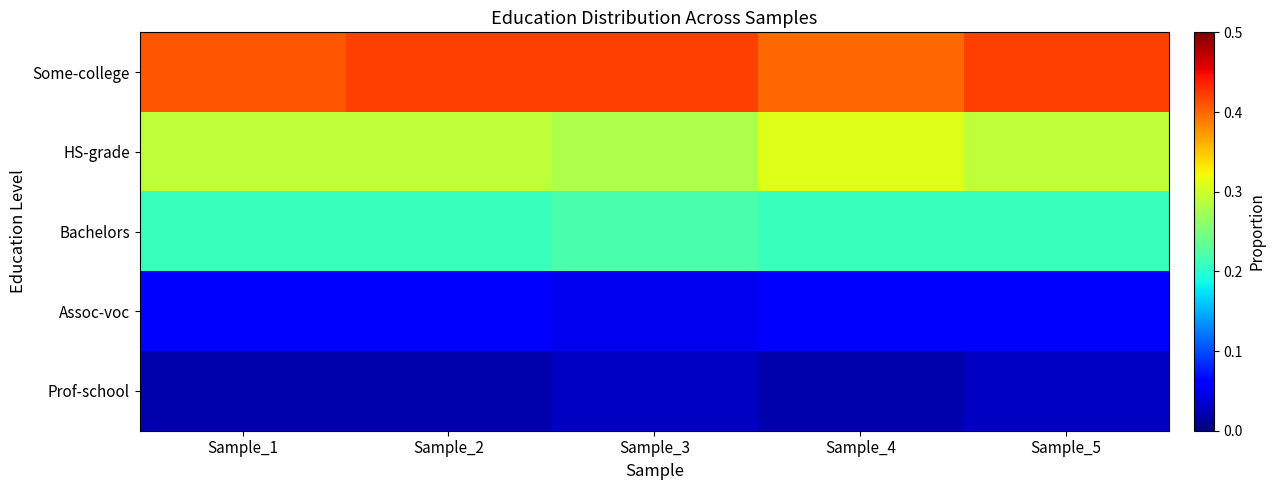

Reading right to left, transcribe all the data shown in this chart.

Some-college: Sample_5=0.4	Sample_4=0.4	Sample_3=0.4	Sample_2=0.4	Sample_1=0.4
HS-grade: Sample_5=0.3	Sample_4=0.3	Sample_3=0.3	Sample_2=0.3	Sample_1=0.3
Bachelors: Sample_5=0.2	Sample_4=0.2	Sample_3=0.2	Sample_2=0.2	Sample_1=0.2
Assoc-voc: Sample_5=0.1	Sample_4=0.1	Sample_3=0.1	Sample_2=0.1	Sample_1=0.1
Prof-school: Sample_5=0.0	Sample_4=0.0	Sample_3=0.0	Sample_2=0.0	Sample_1=0.0